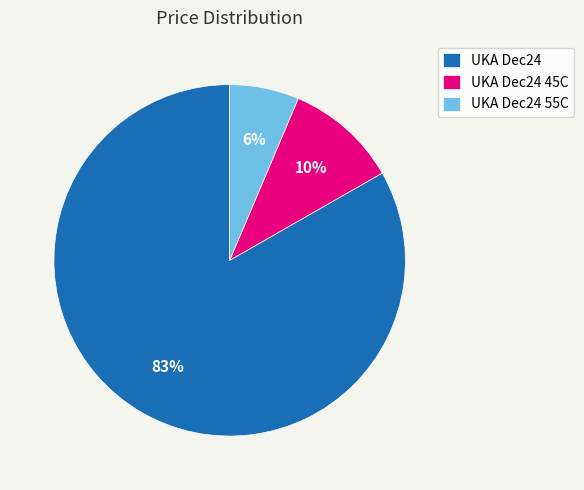

Which has a higher value, UKA Dec24 45C or UKA Dec24 55C?

UKA Dec24 45C